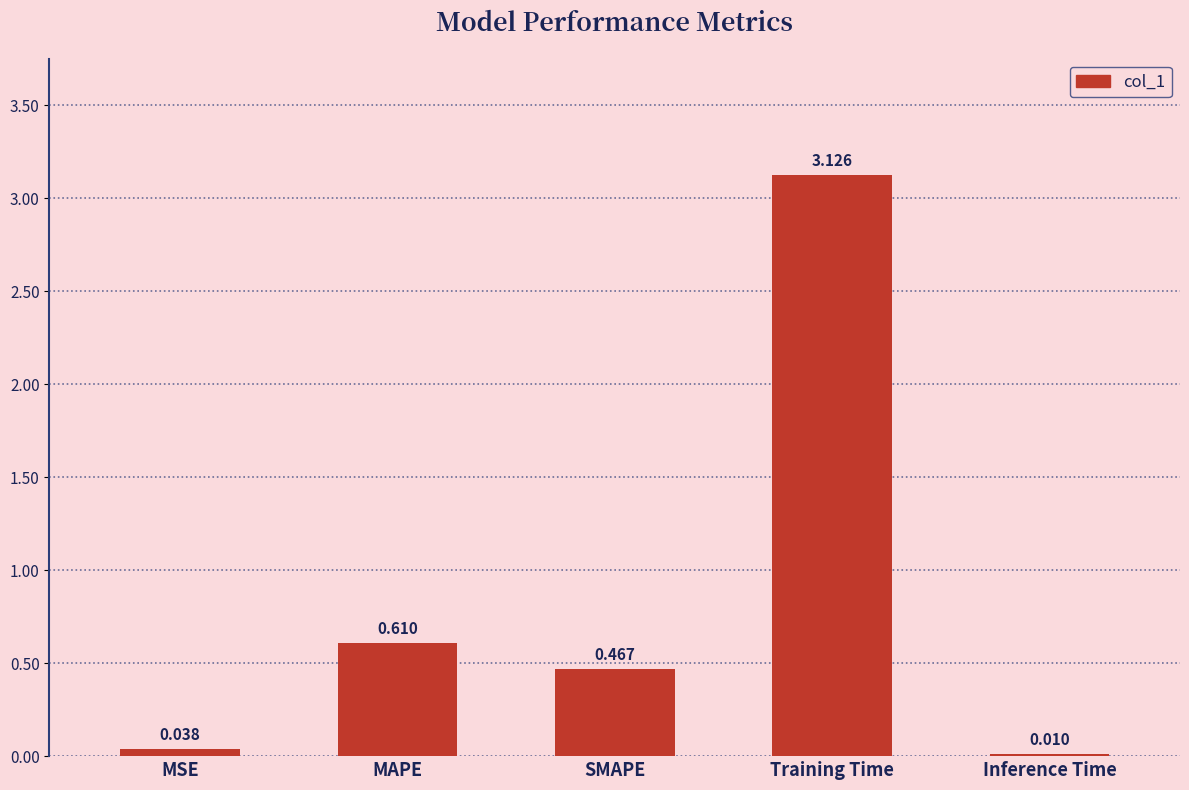

Between SMAPE and MSE, which is larger?

SMAPE